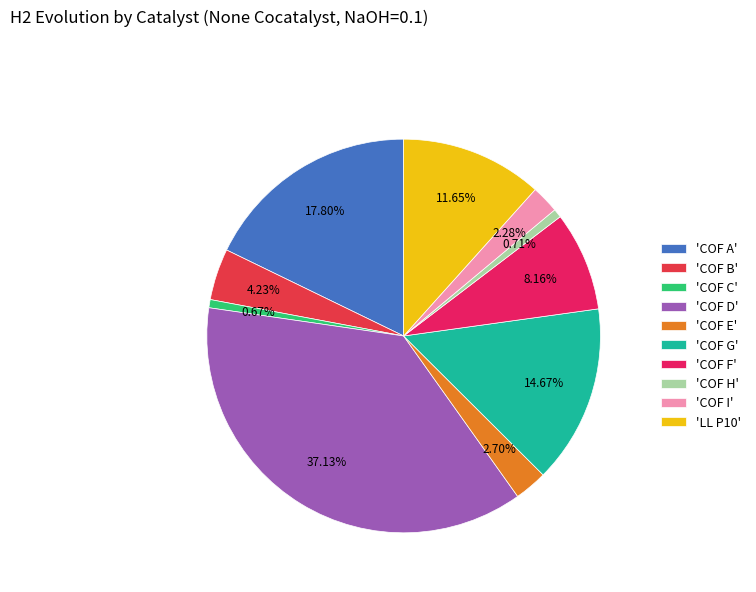

Rank the categories by value from highest to lowest.

COF D, COF A, COF G, LL P10, COF F, COF B, COF E, COF I, COF H, COF C